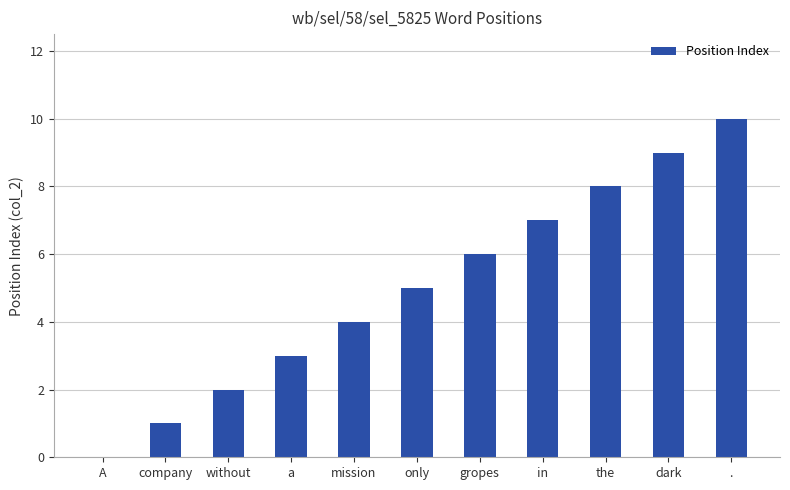

What is the greatest value displayed?

10